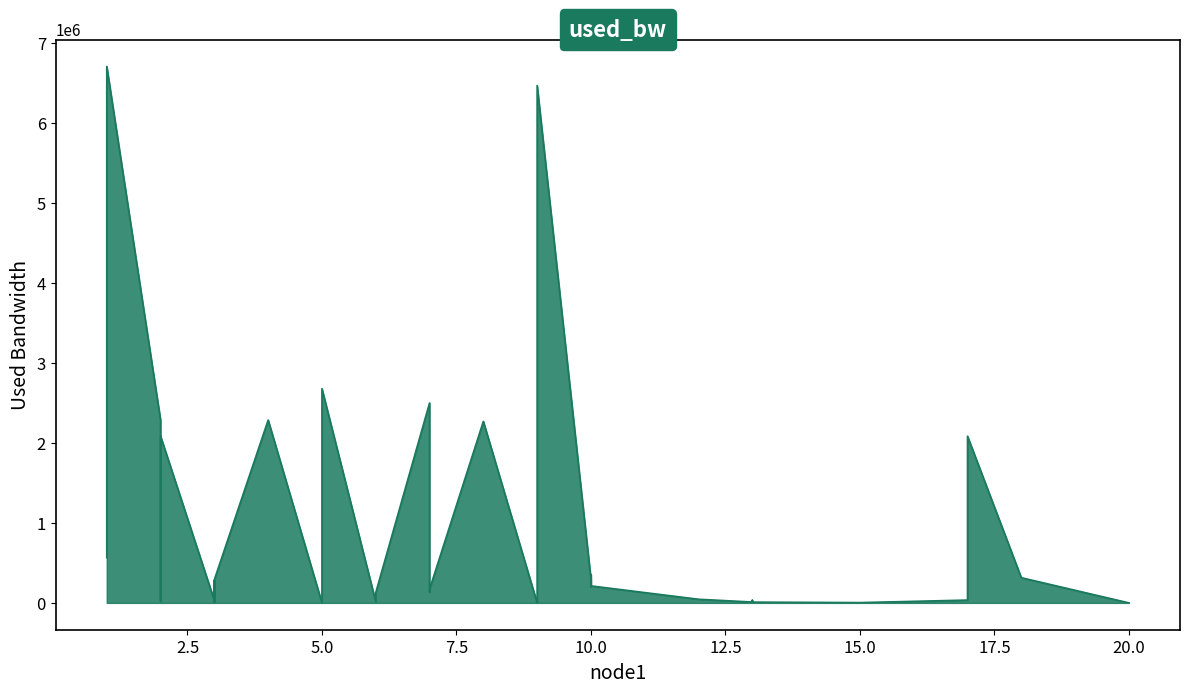

Reading left to right, extract all data points from this chart.

565313.1	2826848.0	6702621.4	2283924.8	241012.2	35955.6	20459.1	165896.6	2083420.3	29998.0	276791.4	10874.2	291083.7	2284406.7	192.0	2676499.6	14498.9	128947.3	2497806.7	134908.2	171269.7	2267829.6	192.0	6464185.6	294674.9	202862.4	353094.6	212399.9	45492.5	10922.2	32380.9	9729.9	3768.6	35359.5	2082824.3	314927.2	192.0